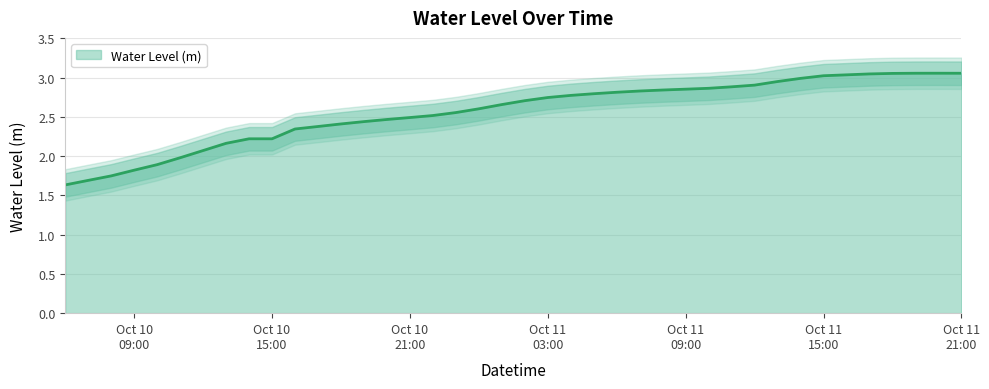

What is the greatest value displayed?

3.1